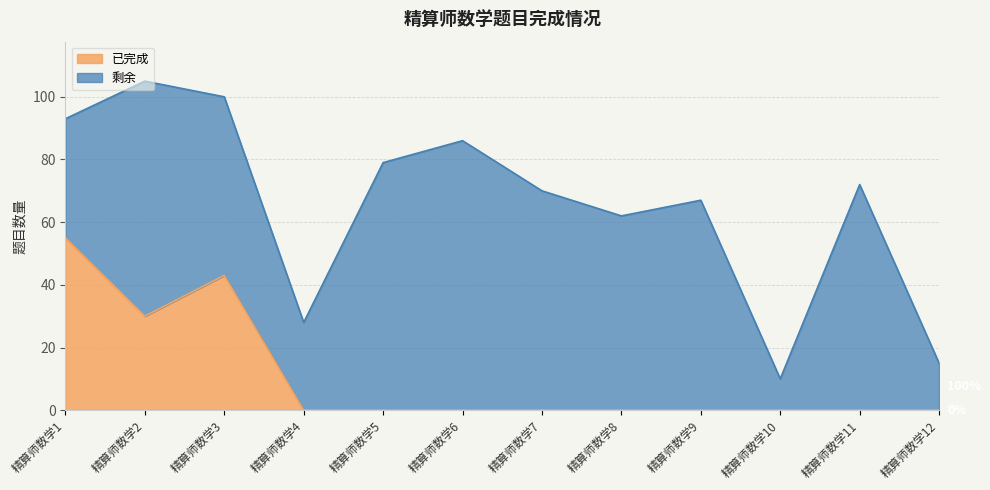

What is the difference between the maximum and second lowest values?

55